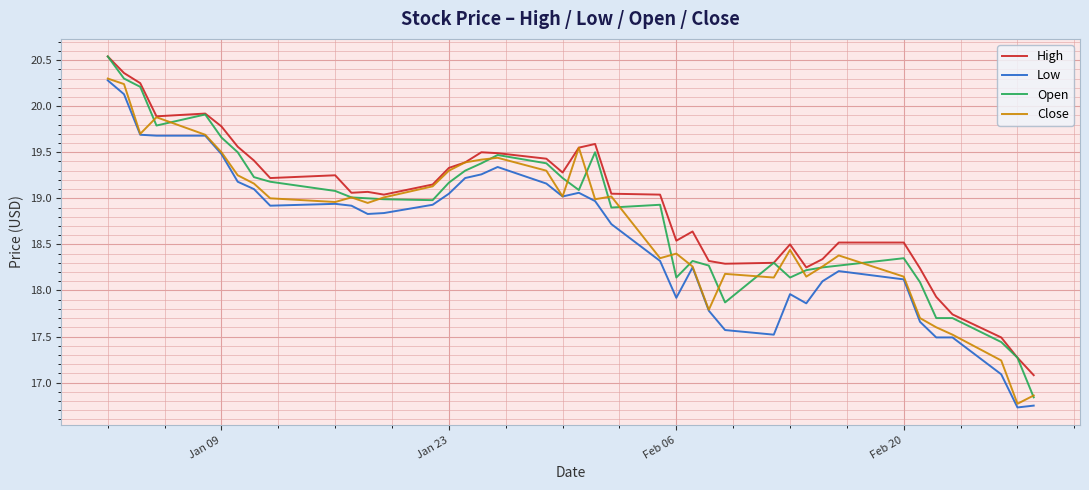

What are all the series names shown in the legend?

High, Low, Open, Close